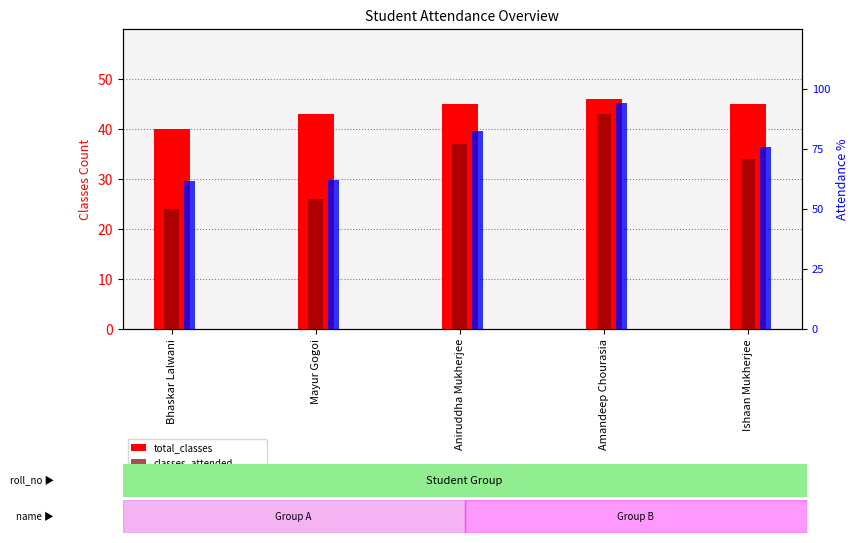

The value of classes_attended at Ishaan Mukherjee is 57.1. True or false?

False